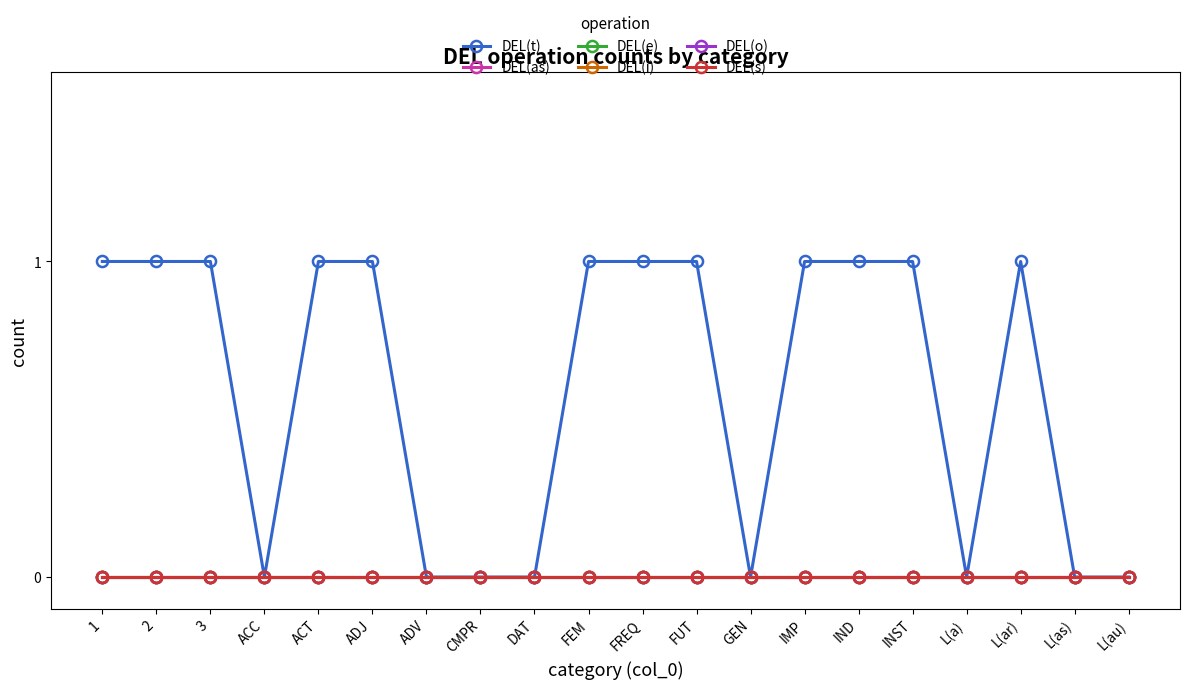

What is the difference between the highest and lowest values at INST?

1